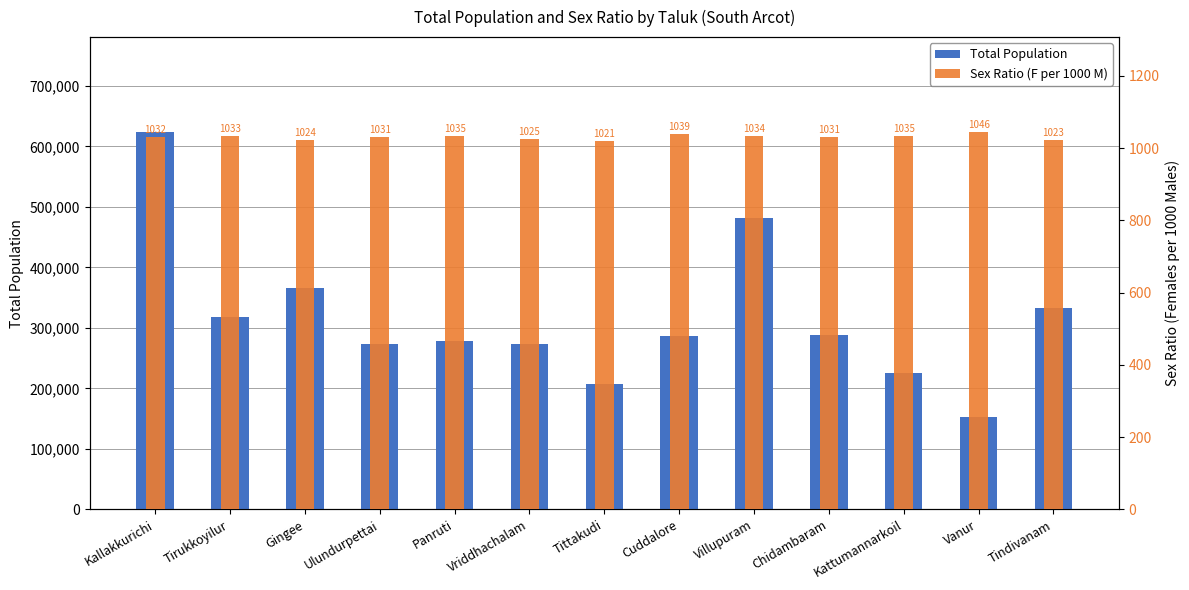

Rank the series by their maximum value, from highest to lowest.

Total Population, Sex Ratio (F per 1000 M)